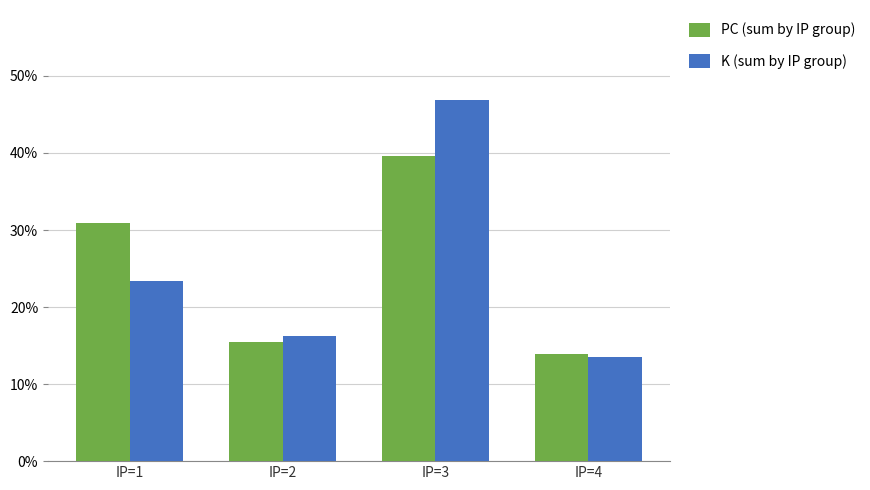

Reading left to right, transcribe all the data shown in this chart.

PC (sum by IP group): IP=1=0.3	IP=2=0.2	IP=3=0.4	IP=4=0.1
K (sum by IP group): IP=1=0.2	IP=2=0.2	IP=3=0.5	IP=4=0.1